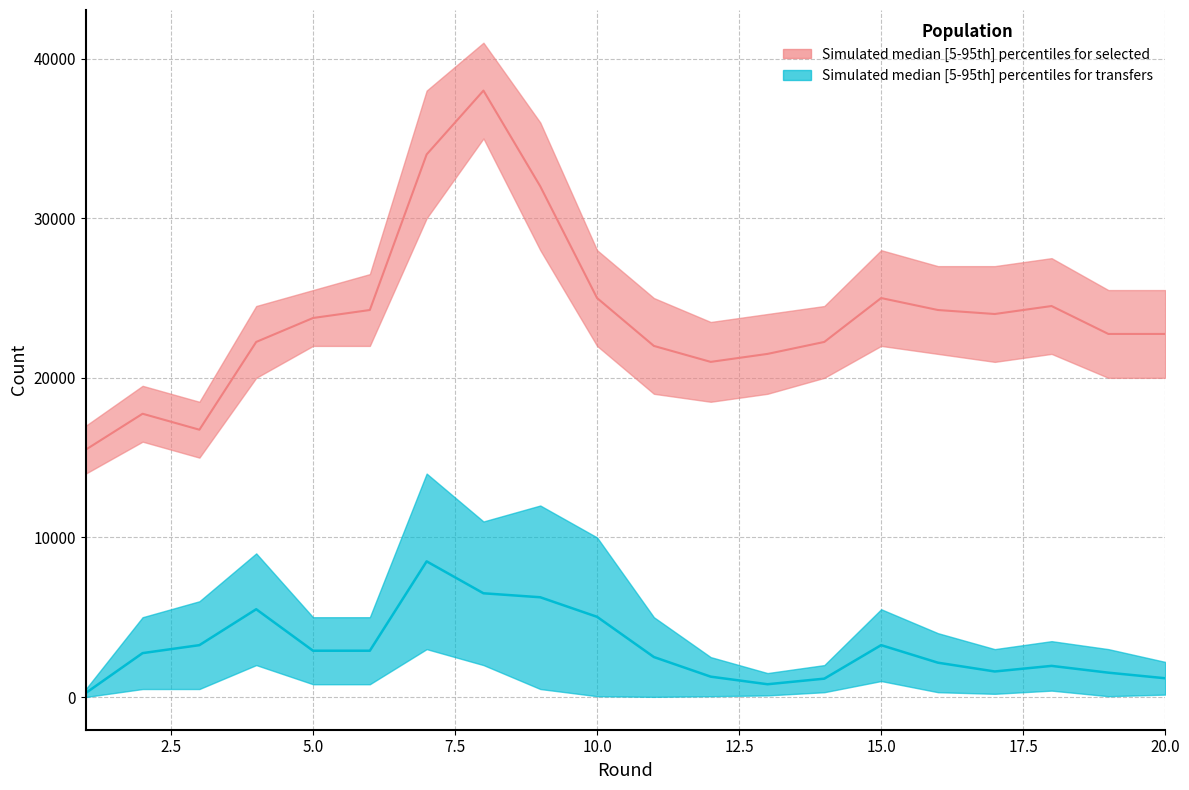

True or false: transfers_out and selected cross at least once.

False